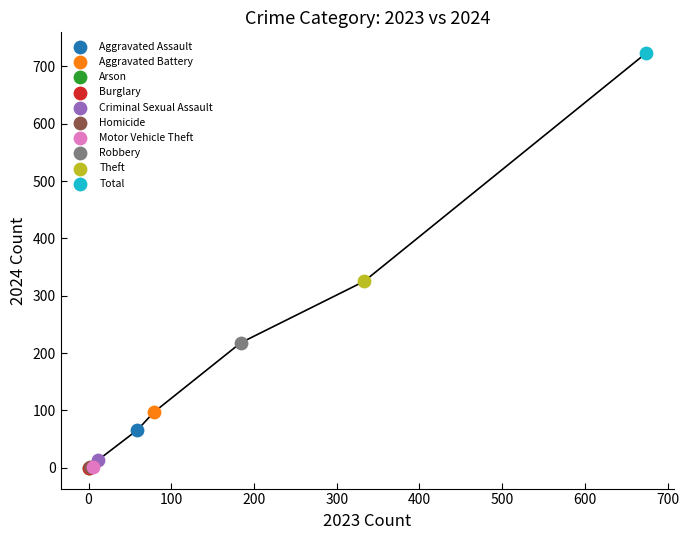

What are all the series names shown in the legend?

Aggravated Assault, Aggravated Battery, Arson, Burglary, Criminal Sexual Assault, Homicide, Motor Vehicle Theft, Robbery, Theft, Total